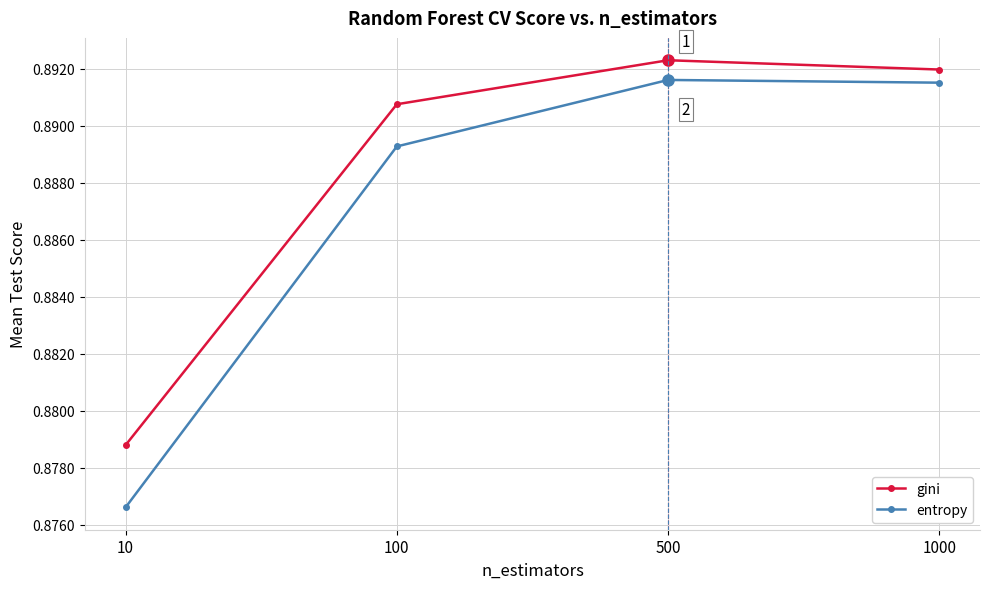

What is the sum of all entropy values?

3.5